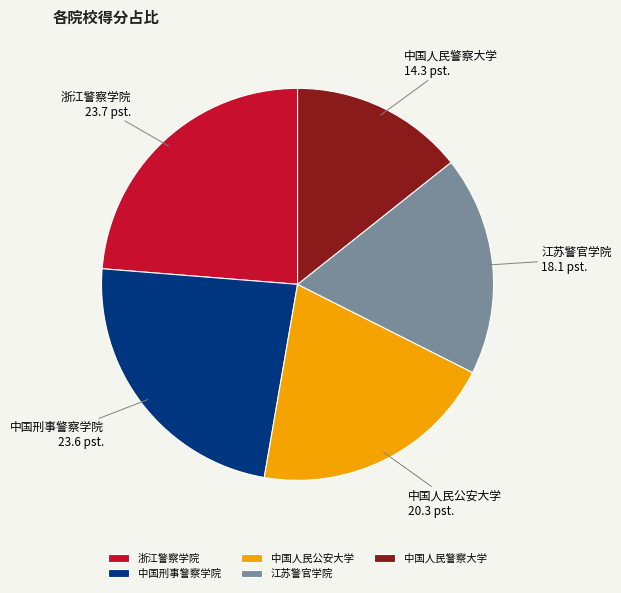

Does any single category account for the majority?

No